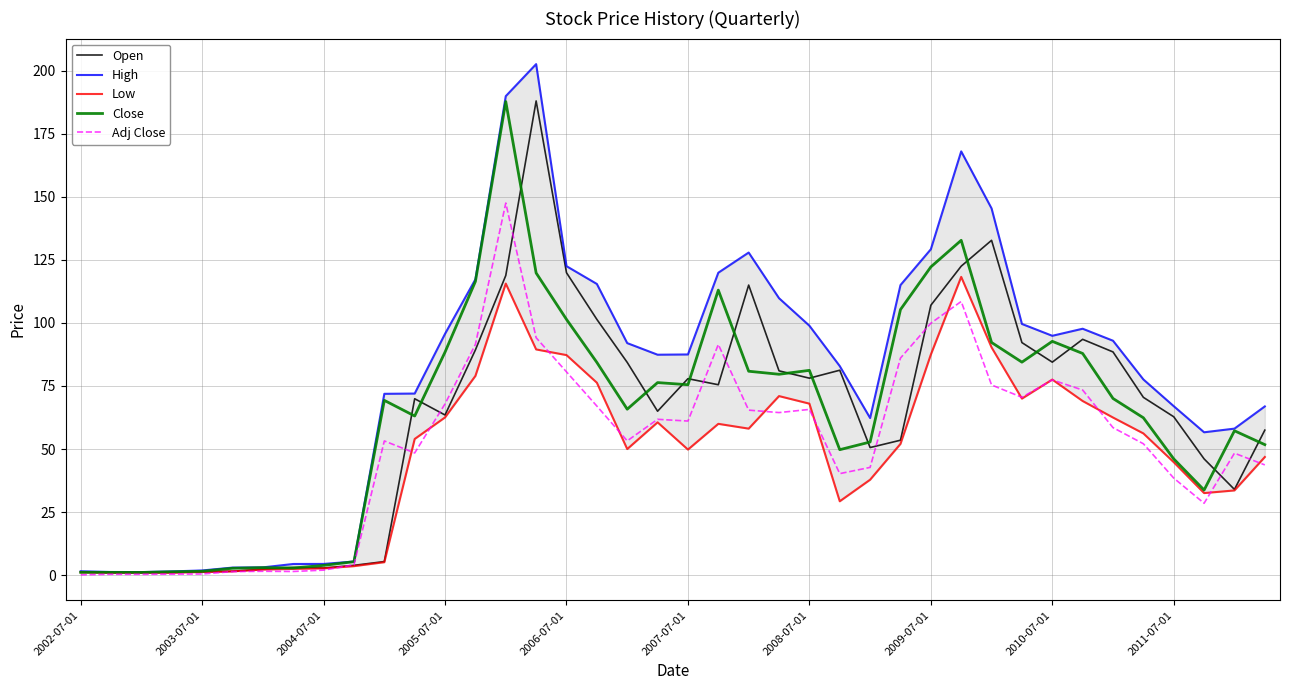

What is the difference between the second highest and second lowest values in the Adj Close series?

108.2